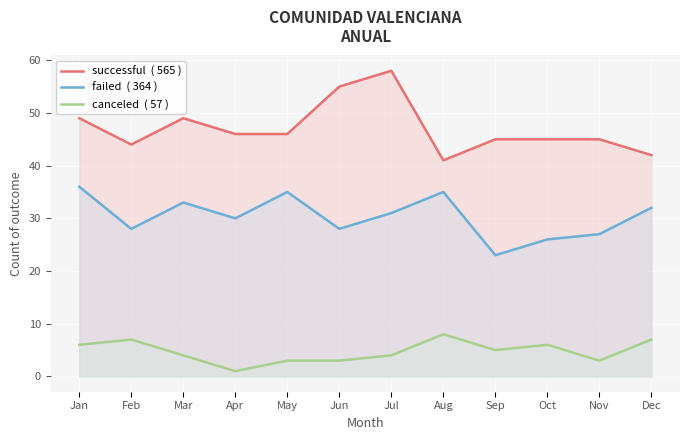

True or false: successful and canceled cross at least once.

False